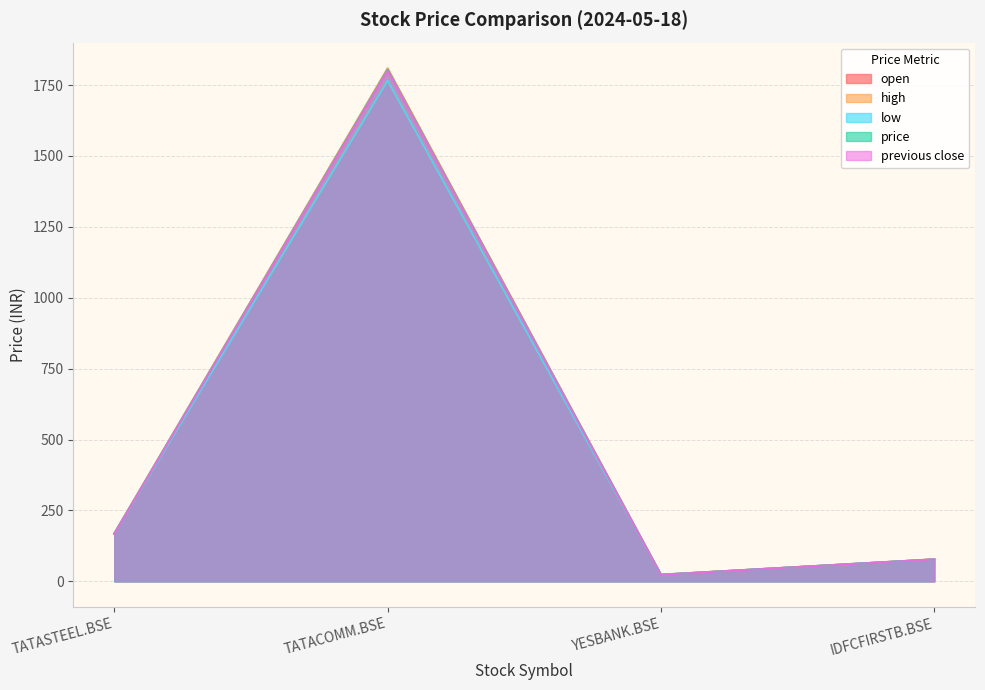

How many values in the previous close series exceed 167?

2